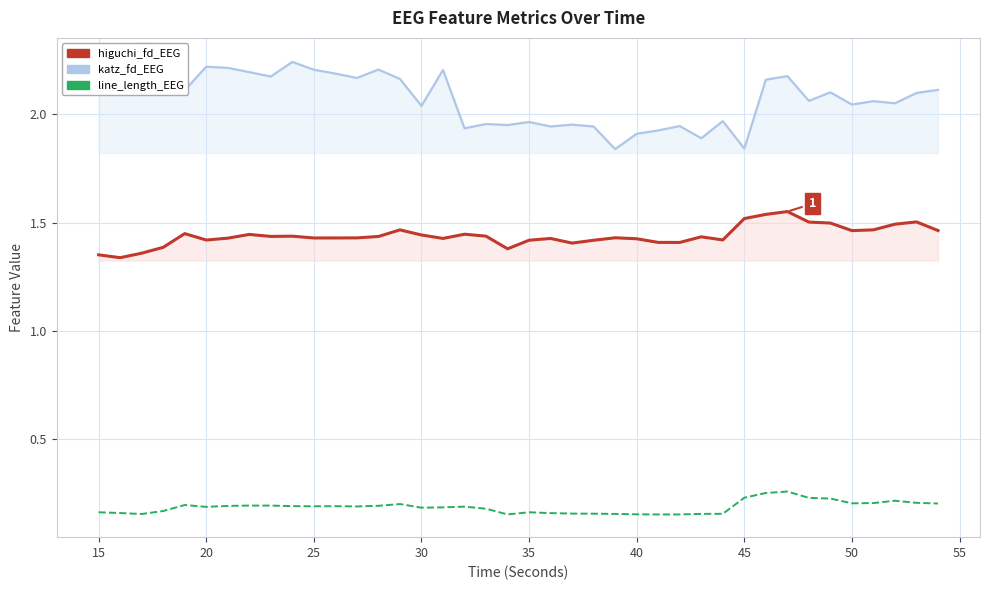

True or false: higuchi_fd_EEG and katz_fd_EEG intersect in this chart.

False